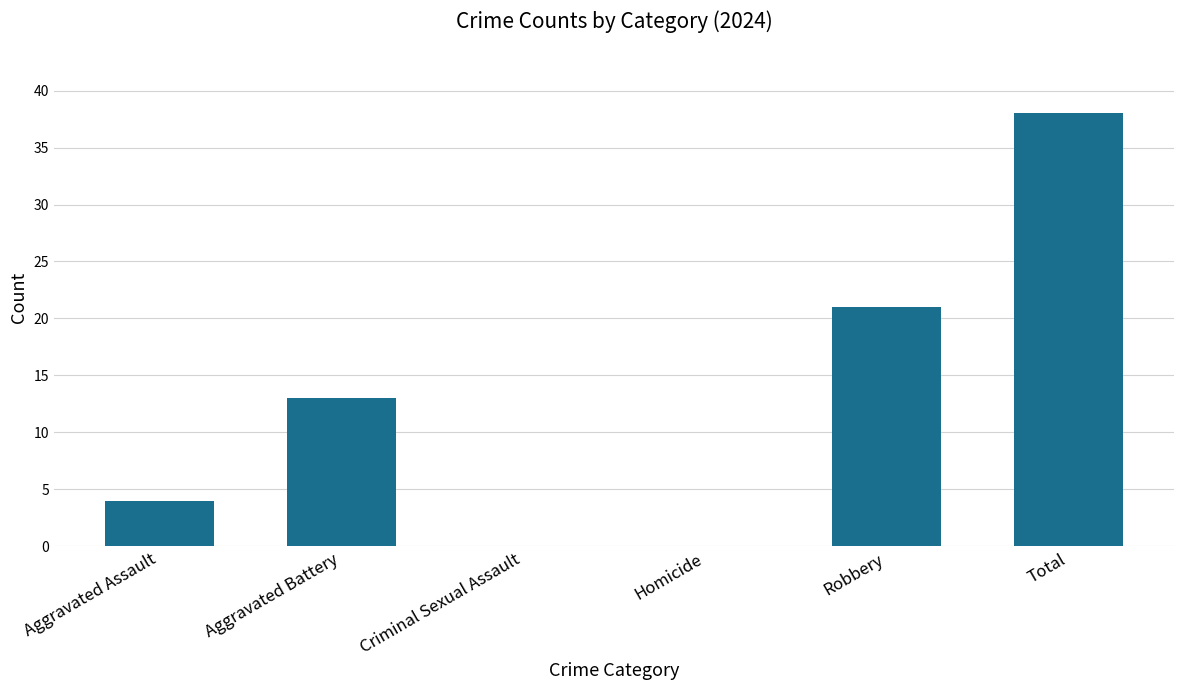

Count the number of data series in this chart.

1